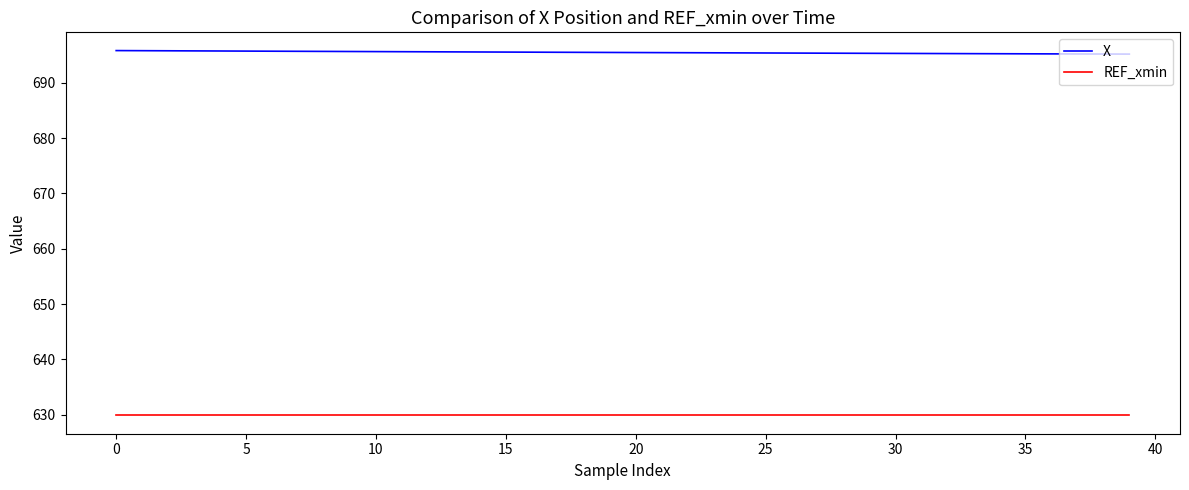

Is this an area chart (filled region under the line)?

No